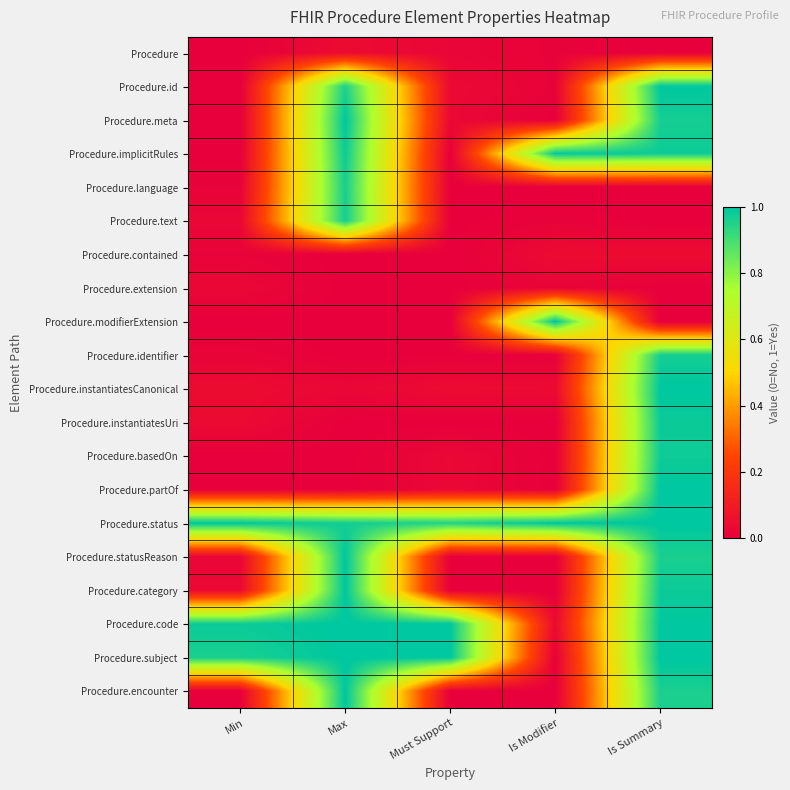

Which label corresponds to the largest value in the chart?

Is Summary